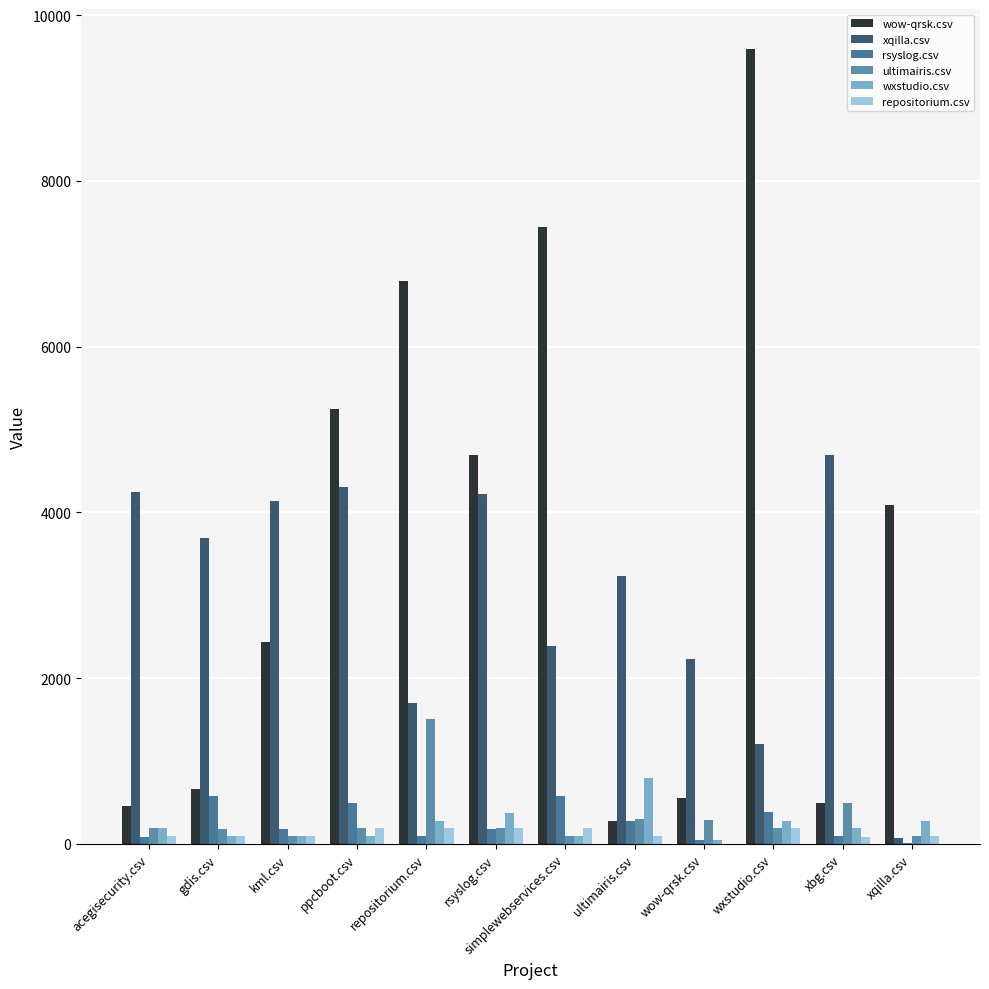

How many categories are shown in the chart?

12